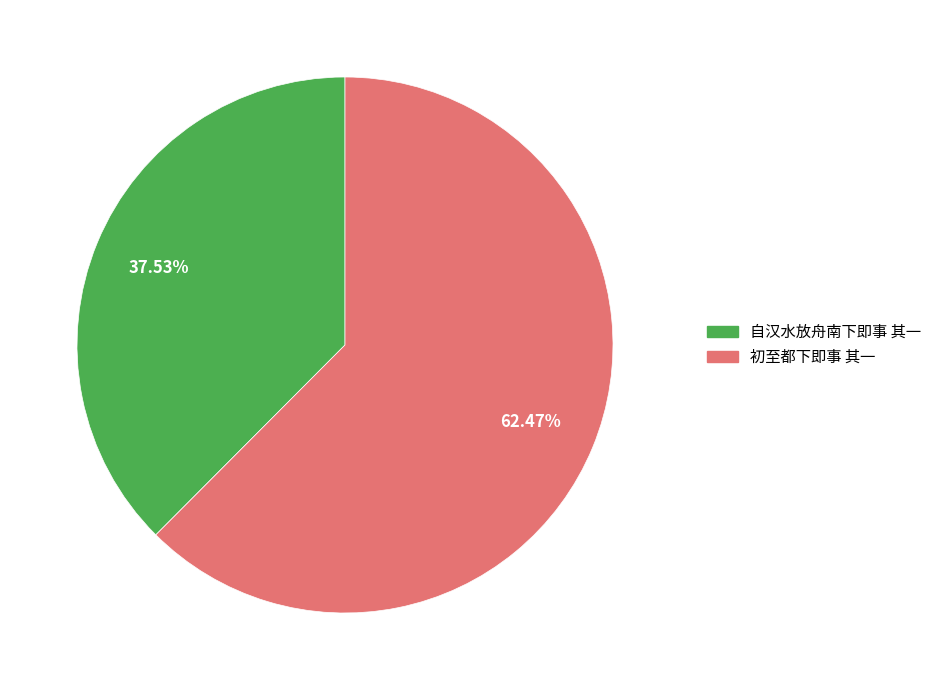

Rank the categories by value from highest to lowest.

初至都下即事 其一, 自汉水放舟南下即事 其一